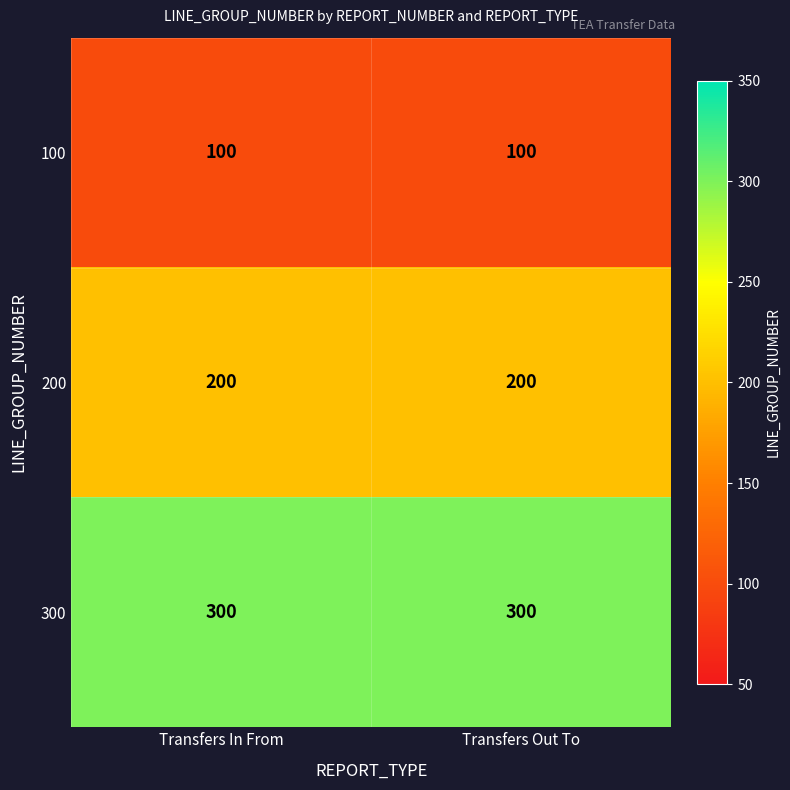

What is the lowest value of the 100 series?

100